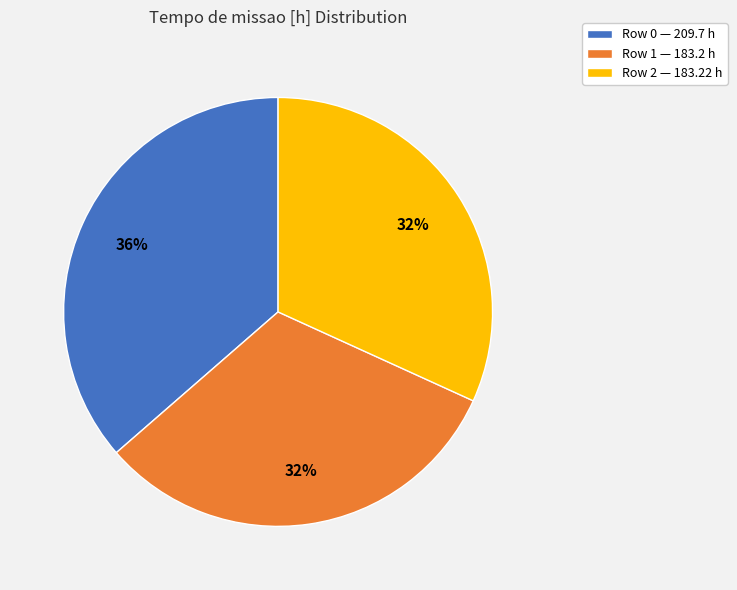

Does Row 0 — 209.7 h account for over 50% of the chart?

No